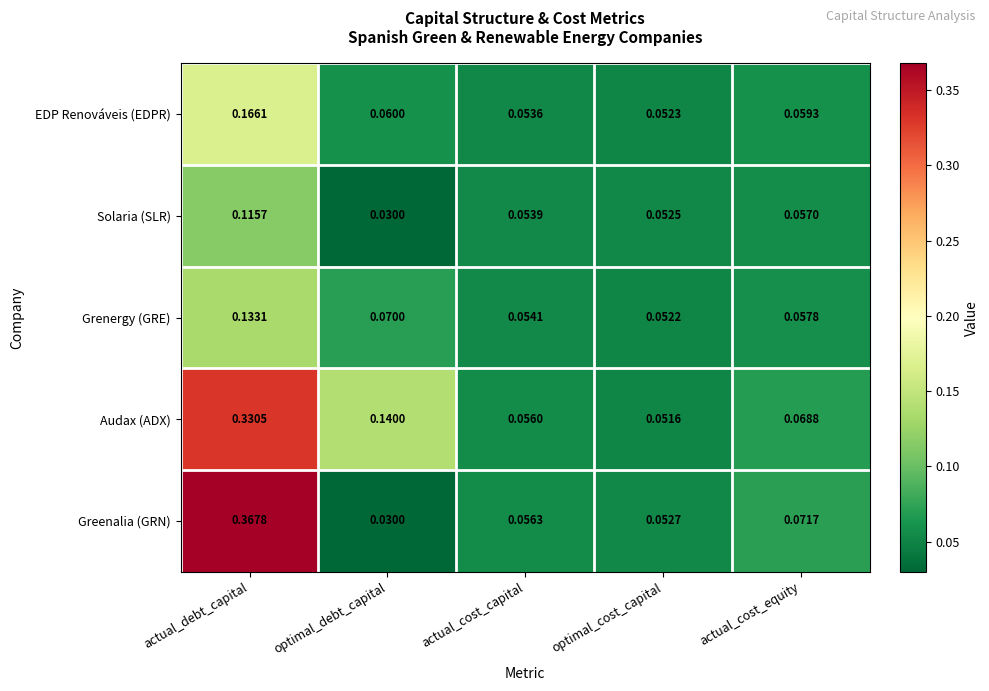

Where is Grenergy (GRE) nearest to the value 0?

optimal_cost_capital